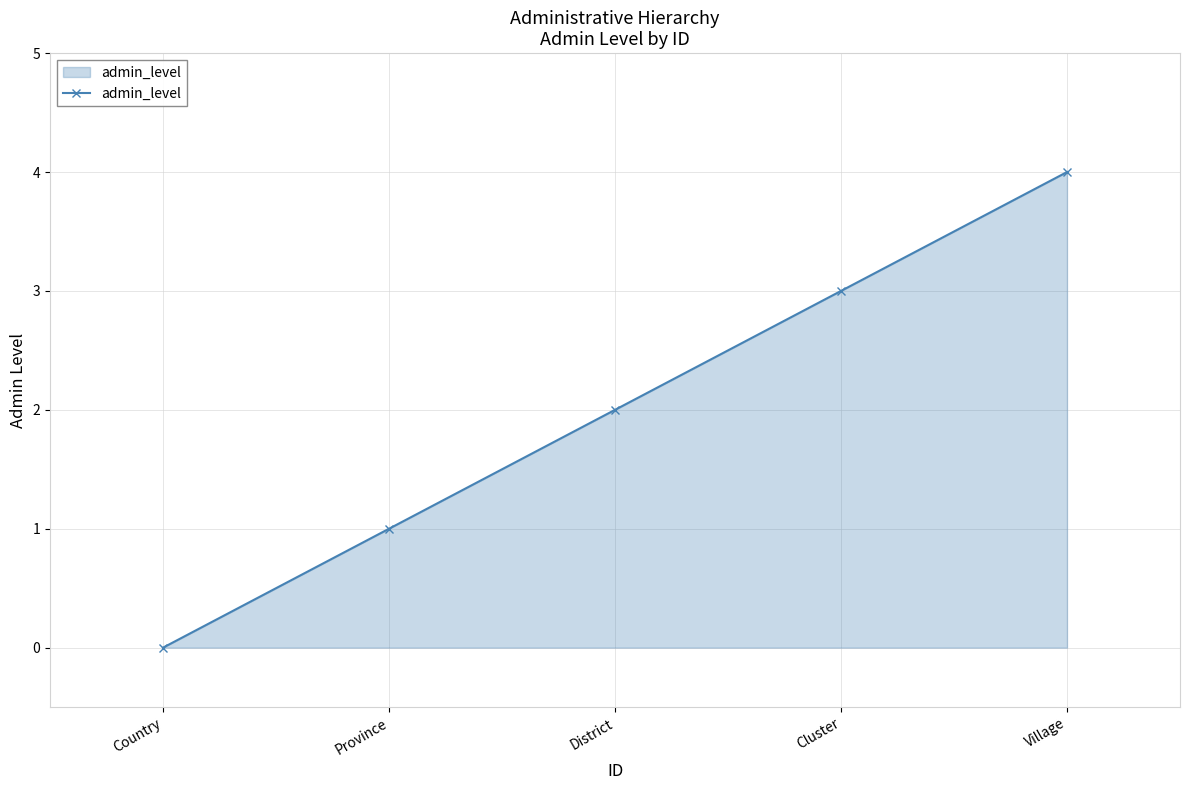

Reading left to right, what are all the values shown in this chart?

0	1	2	3	4